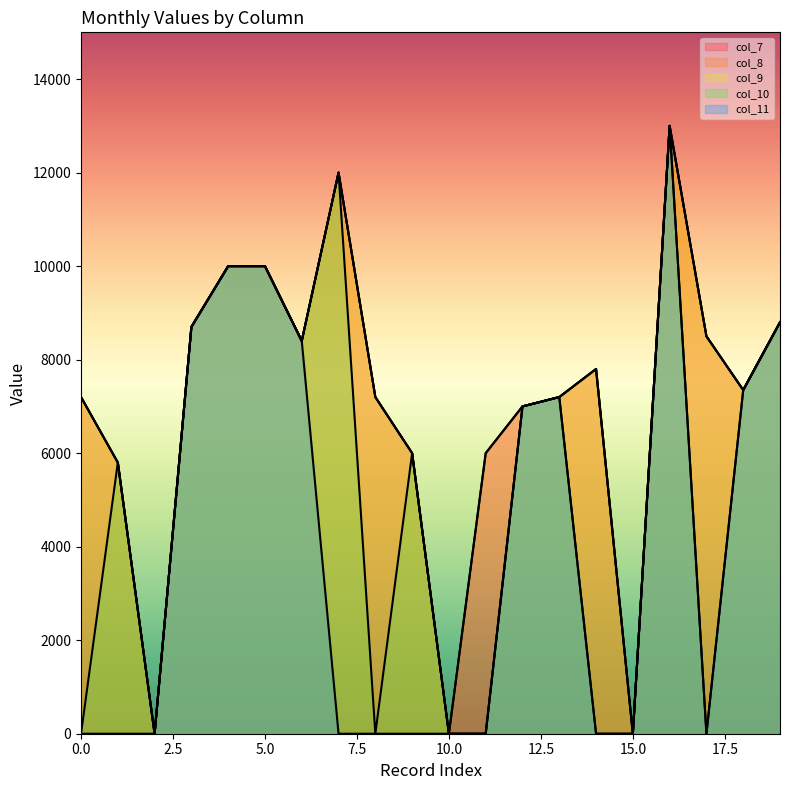

Rank the categories by col_11 value from lowest to highest.

0, 1, 2, 7, 8, 9, 10, 11, 14, 15, 17, 12, 13, 18, 6, 3, 19, 4, 5, 16